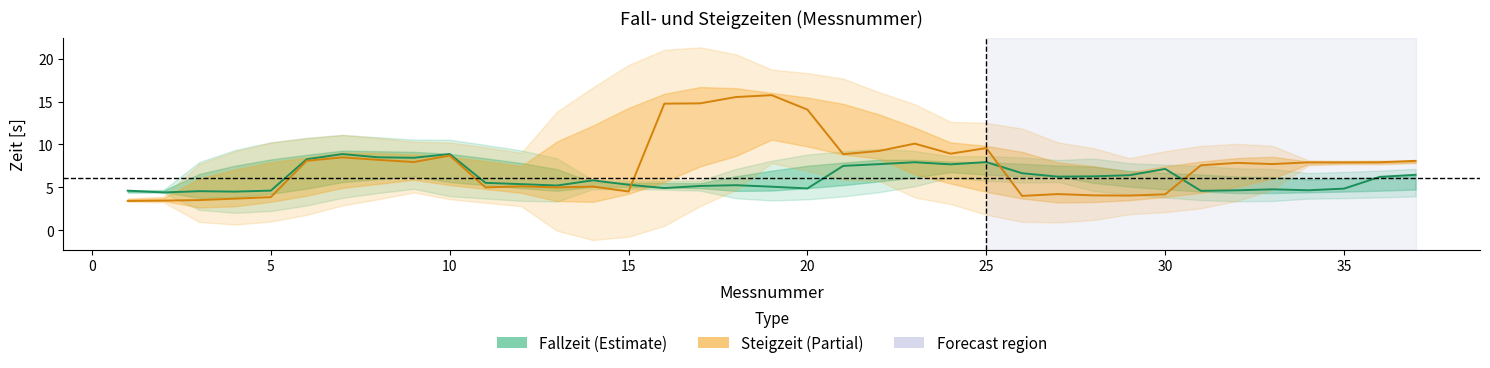

What is the sum of all Fallzeit values?

226.1